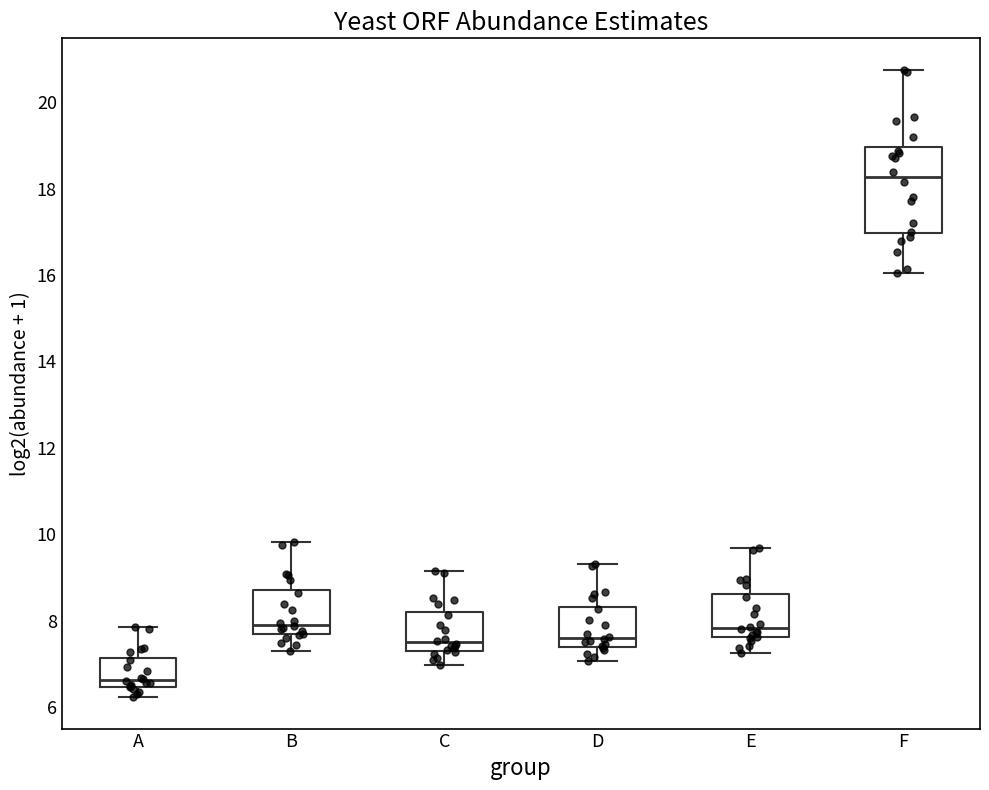

Reading left to right, read every box against the y-axis: the position of its median line, the range the box covers, and the ends of its whiskers. The values are not printed on the chart, so give them approximately, as read against the axis.

A: median 6.6, box 6.4 to 7.2, whiskers 6.2 to 7.8
B: median 8.0, box 7.6 to 8.8, whiskers 7.4 to 9.8
C: median 7.6, box 7.4 to 8.2, whiskers 7.0 to 9.2
D: median 7.6, box 7.4 to 8.4, whiskers 7.0 to 9.4
E: median 7.8, box 7.6 to 8.6, whiskers 7.2 to 9.6
F: median 18.2, box 17.0 to 19.0, whiskers 16.0 to 20.8